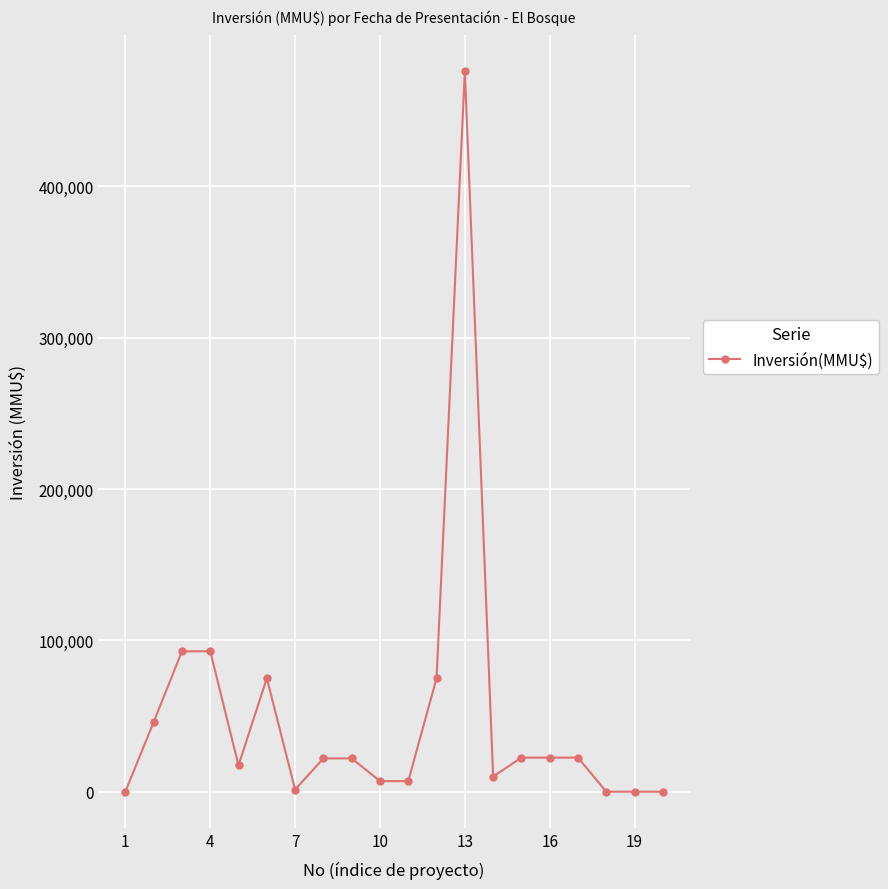

What is the maximum value shown in the chart?

476000